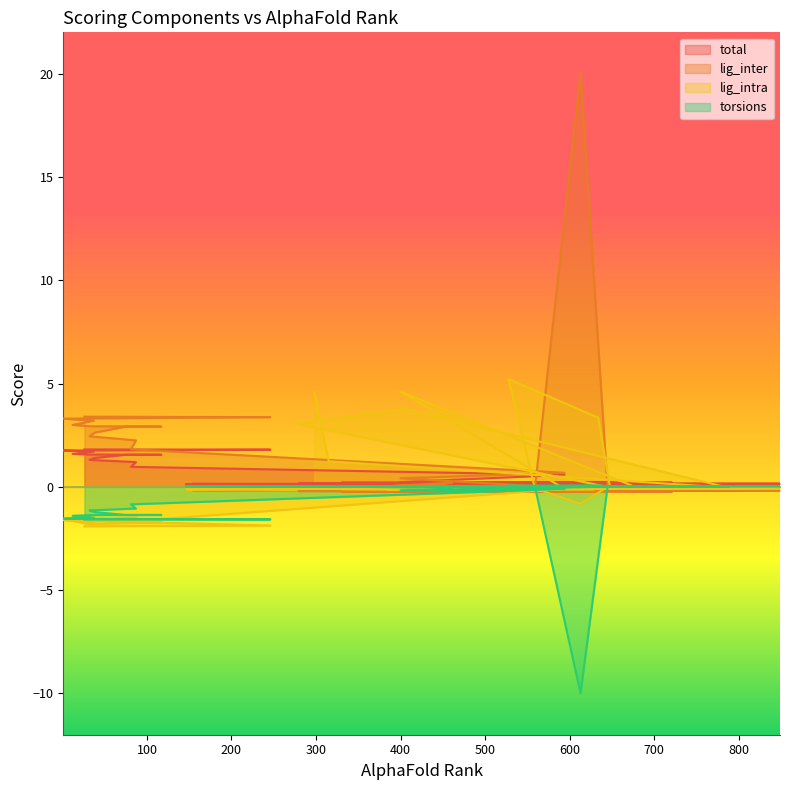

Which series changed the most between 645 and 246?

lig_inter